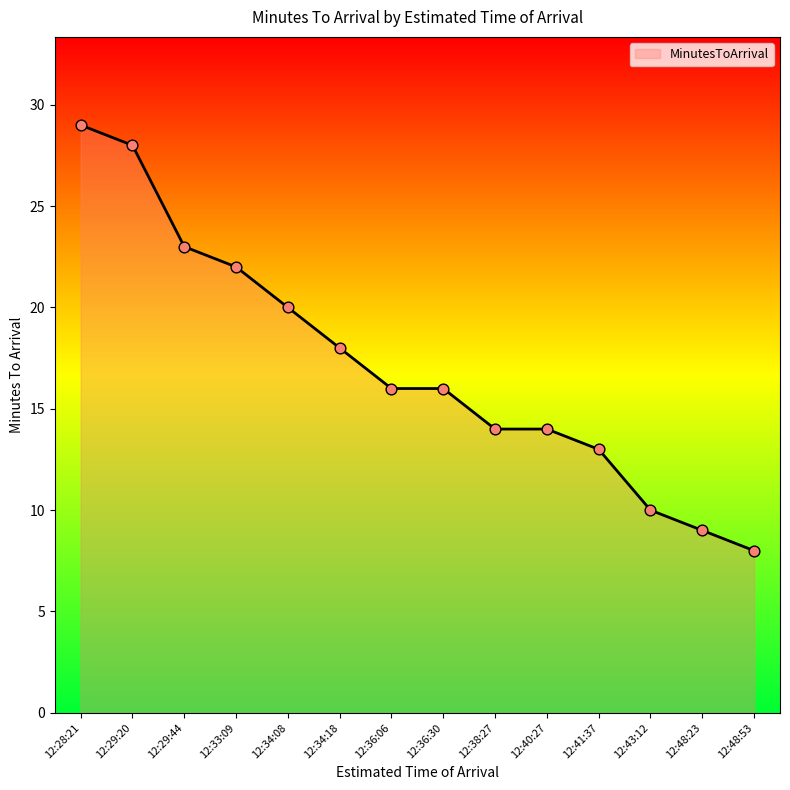

What is the ratio of the value at 12:40:27 to the value at 12:34:18?

0.8